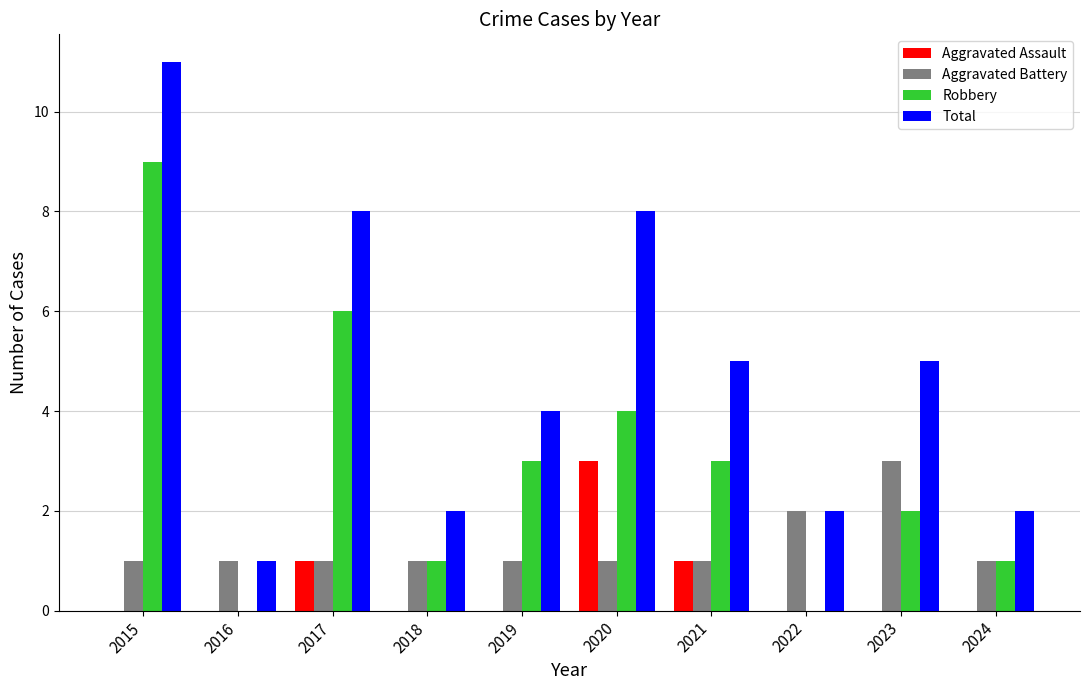

Which series has the largest total across all categories?

Total